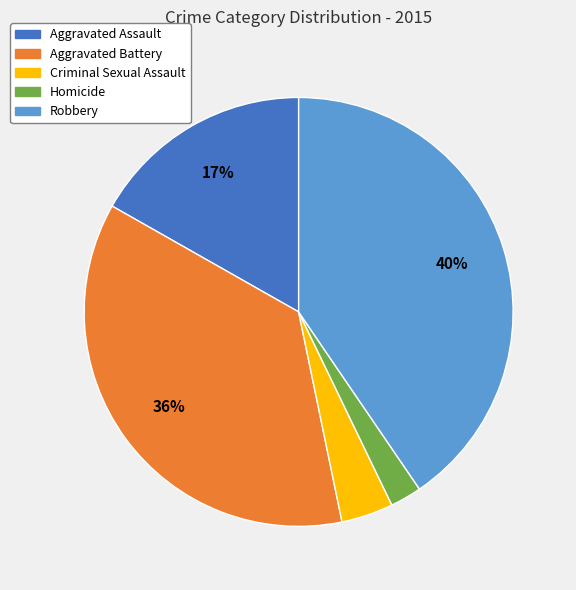

What is the smallest slice in the pie chart?

Homicide